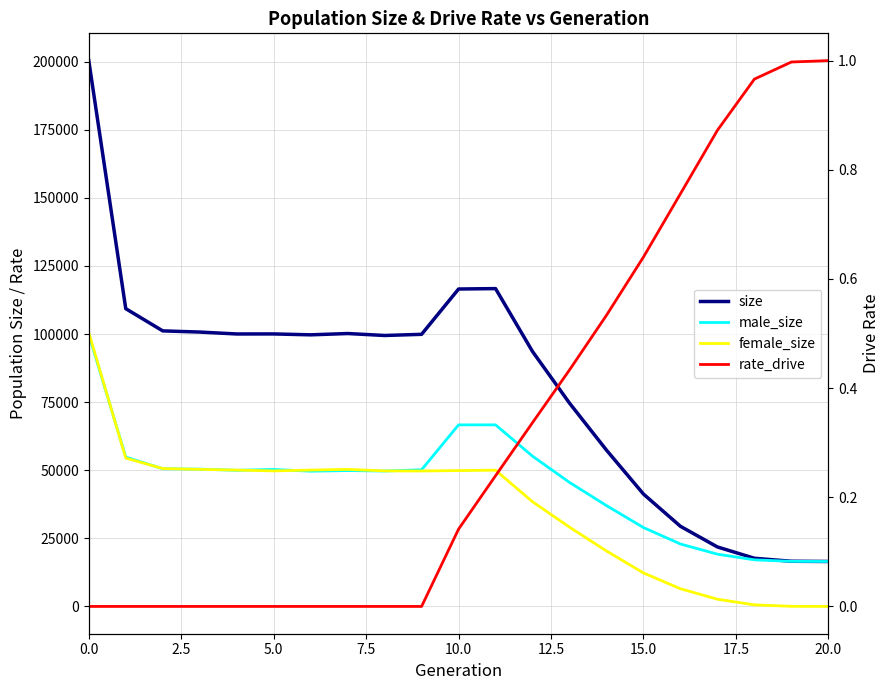

At how many categories does at least one series exceed 55726?

15